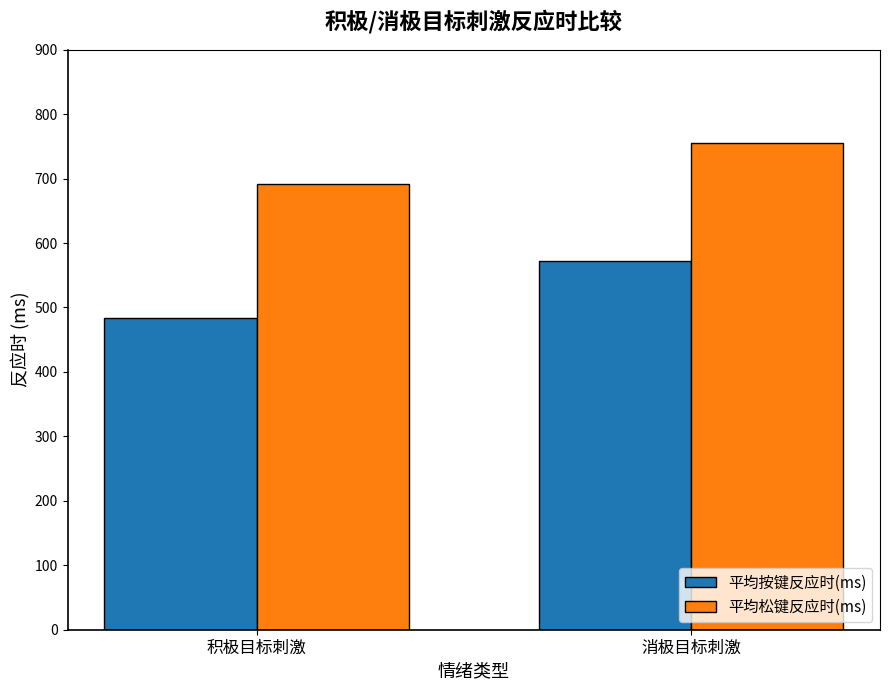

How many data points in 平均按键反应时(ms) are above 571?

1